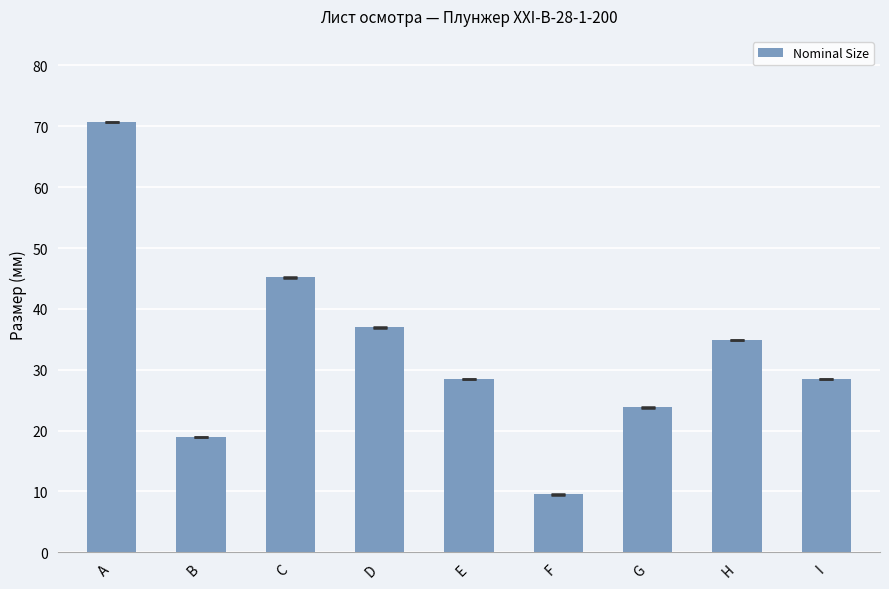

Reading left to right, list all the values displayed in this chart.

70.7	18.9	45.2	37.0	28.5	9.5	23.8	34.9	28.5